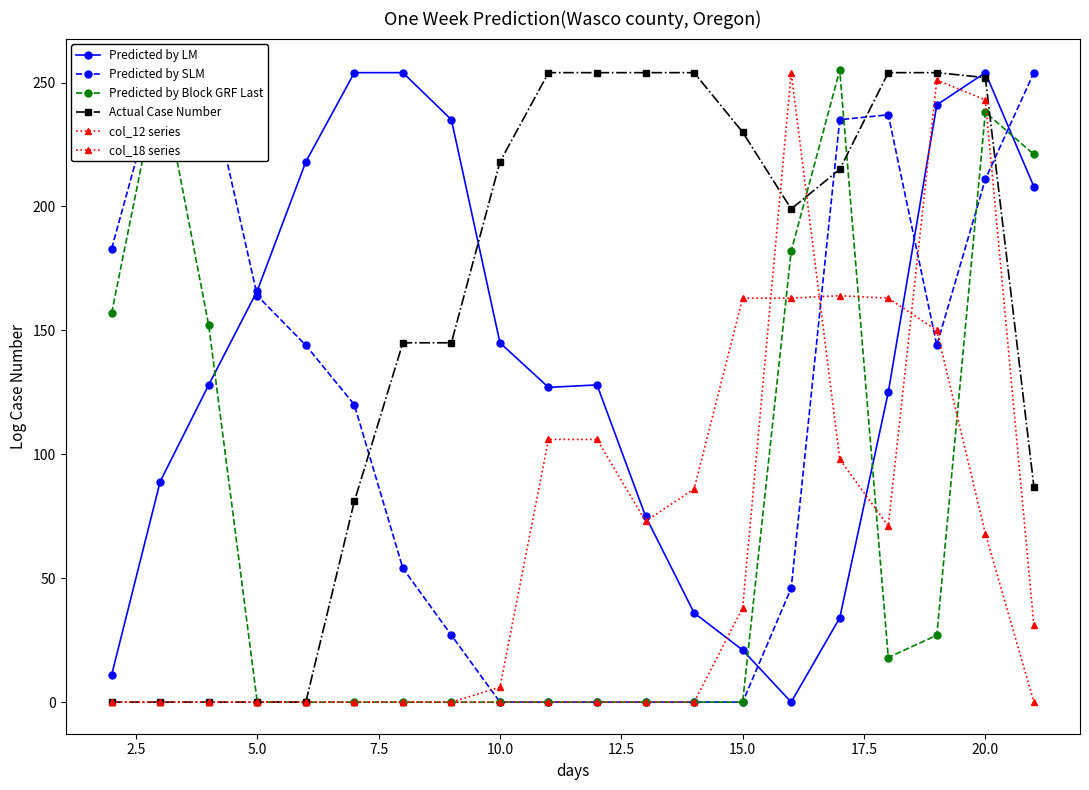

How many values in the Actual Case Number series are below 215?

10